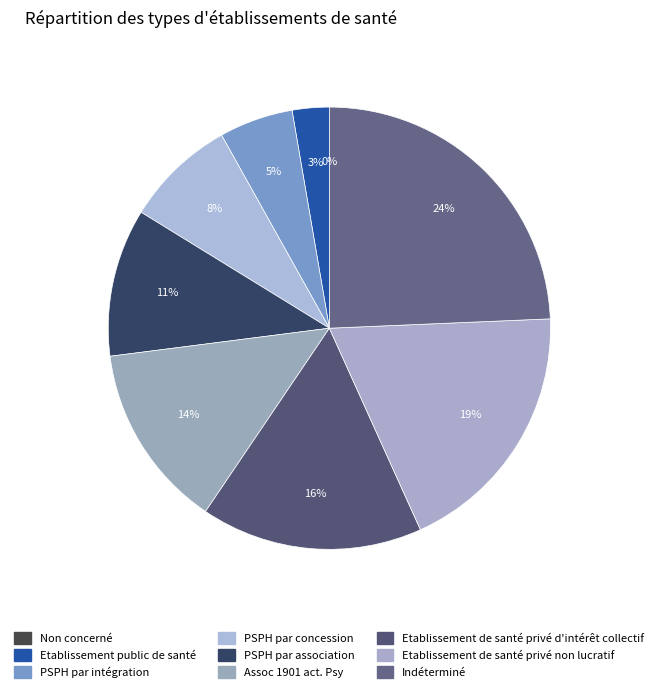

What percentage is the PSPH par association slice, to the nearest percent?

11%